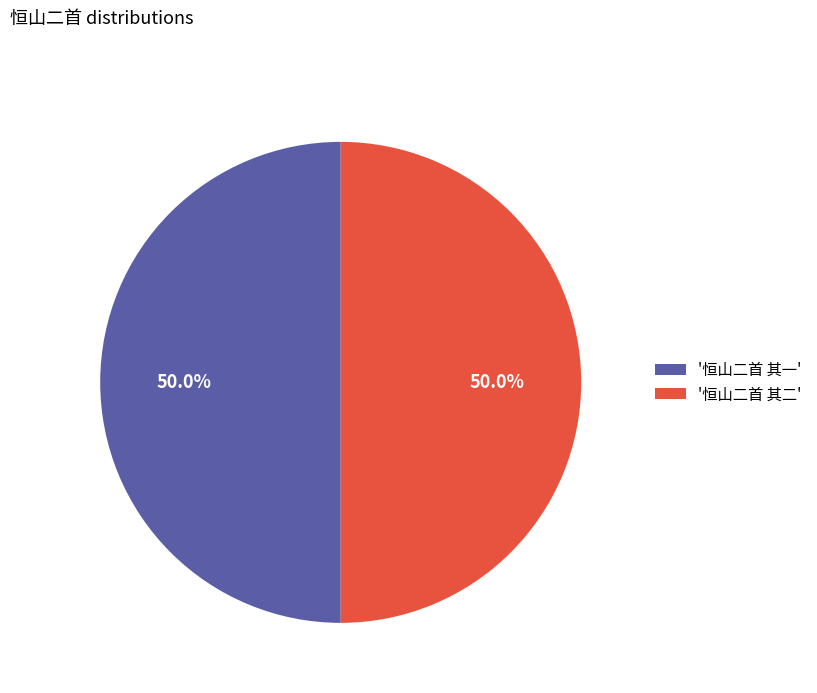

How much of the chart is everything except '恒山二首 其一'?

50.0%